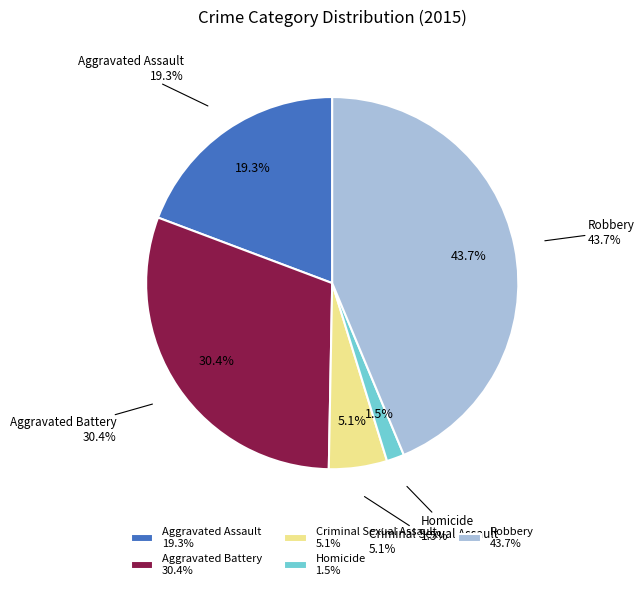

To the nearest percent, what is the combined percentage of Aggravated Battery and Criminal Sexual Assault?

35%